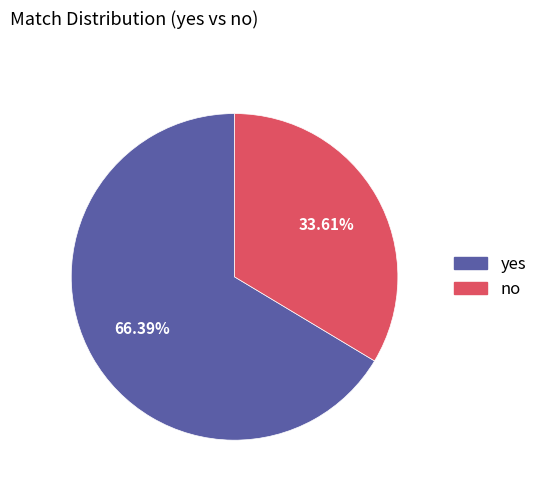

How many segments does this pie chart have?

2